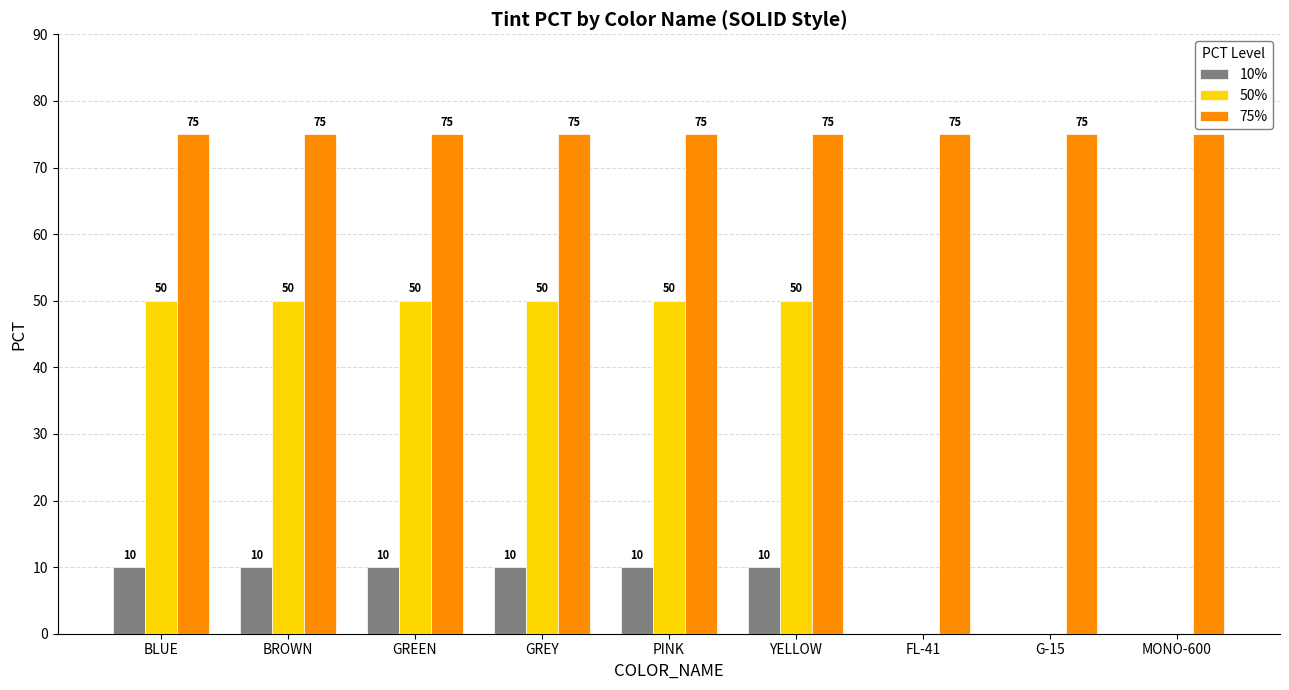

What is the sum of the 75% values at G-15 and GREY?

150